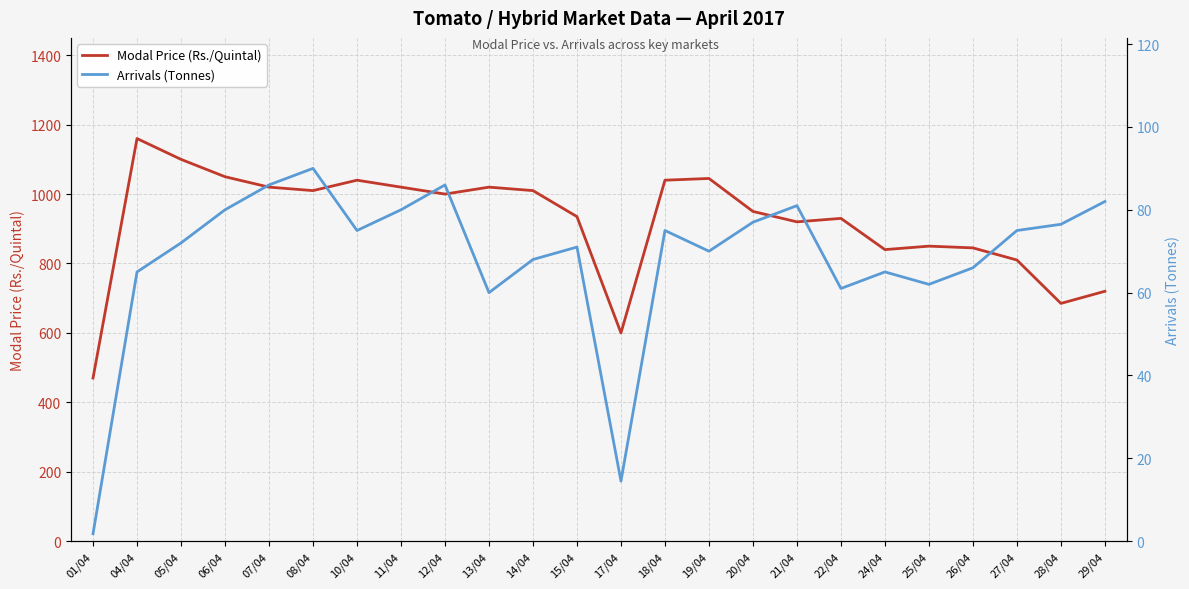

True or false: Arrivals (Tonnes) and Modal Price (Rs./Quintal) intersect in this chart.

False